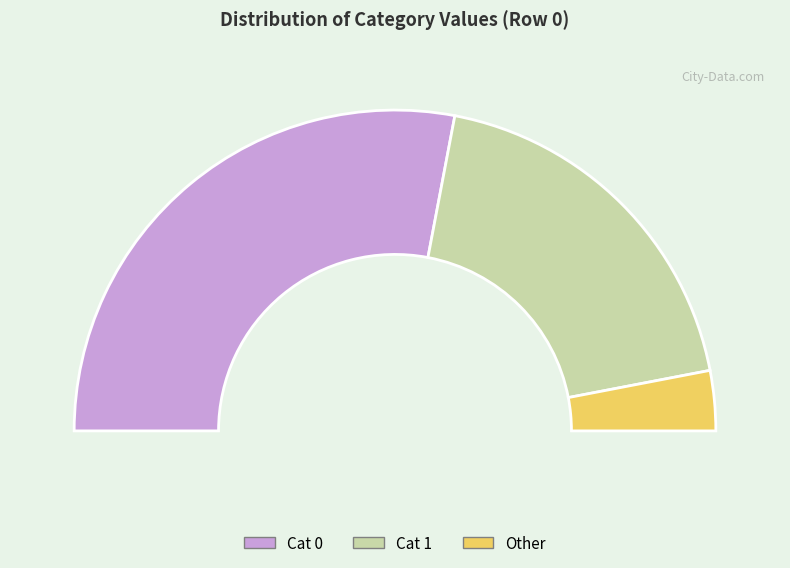

Count the number of slices in the pie.

7